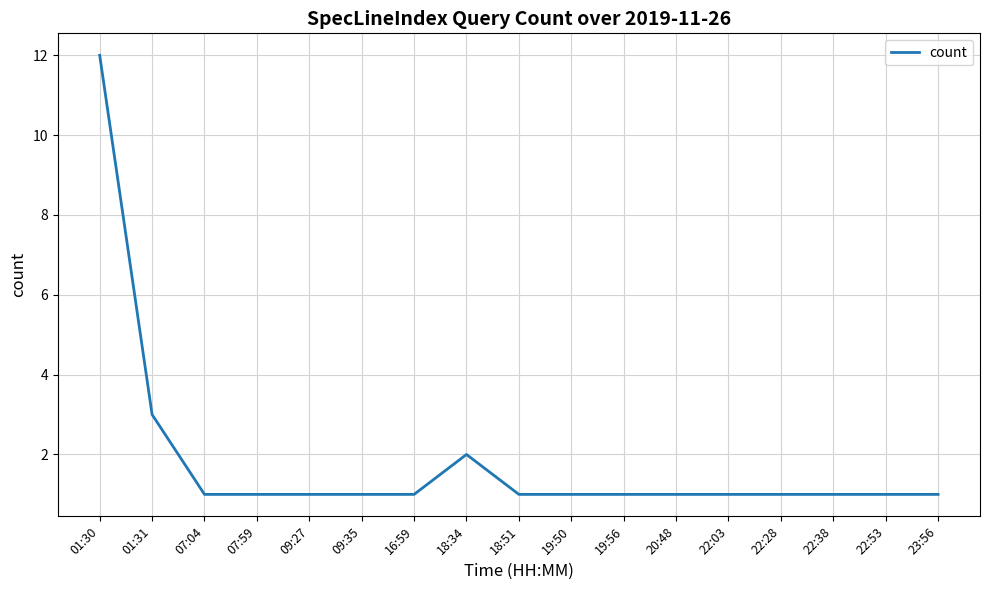

What is the sum of the values at 09:27 and 19:50?

2